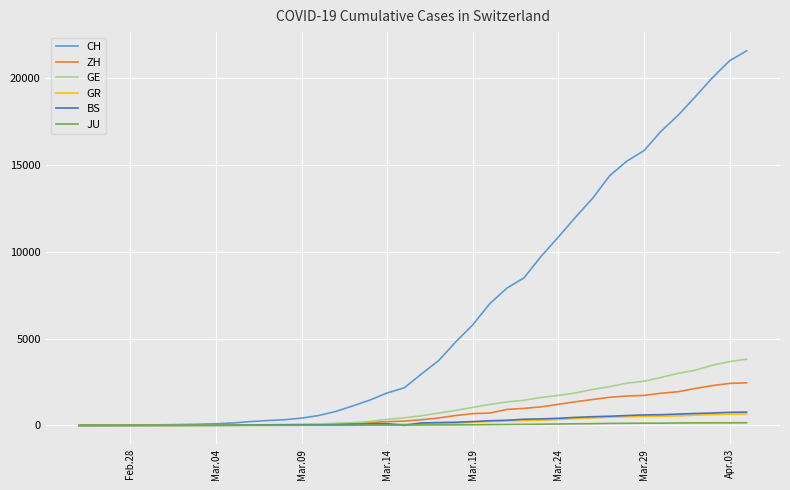

What is the maximum value shown in the chart?

21587